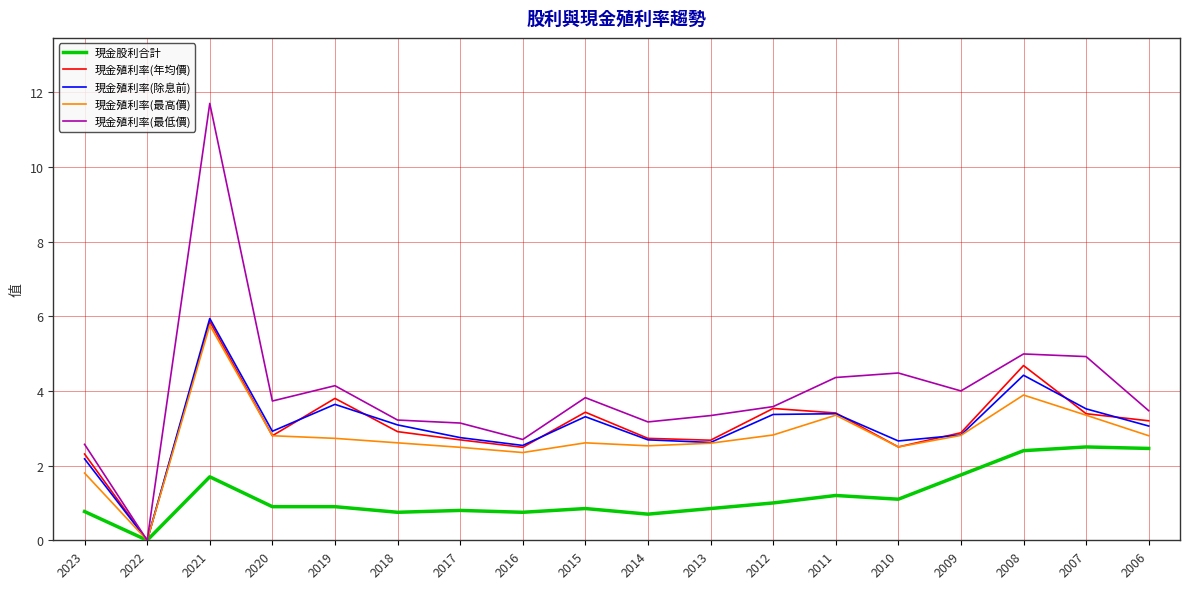

What is the difference between the second highest and minimum values in the 現金殖利率(年均價) series?

4.7